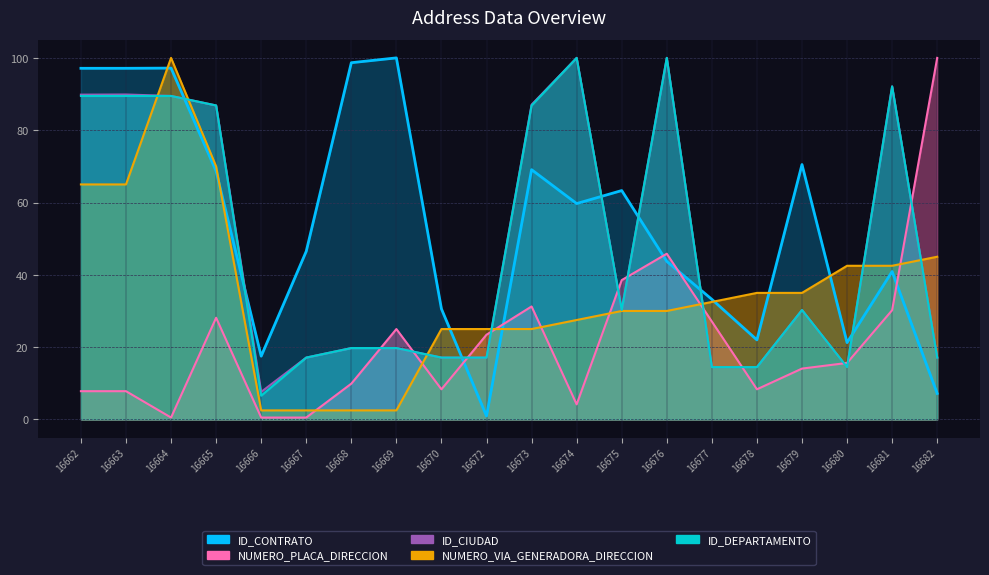

Does the chart display data point markers on the line(s)?

No